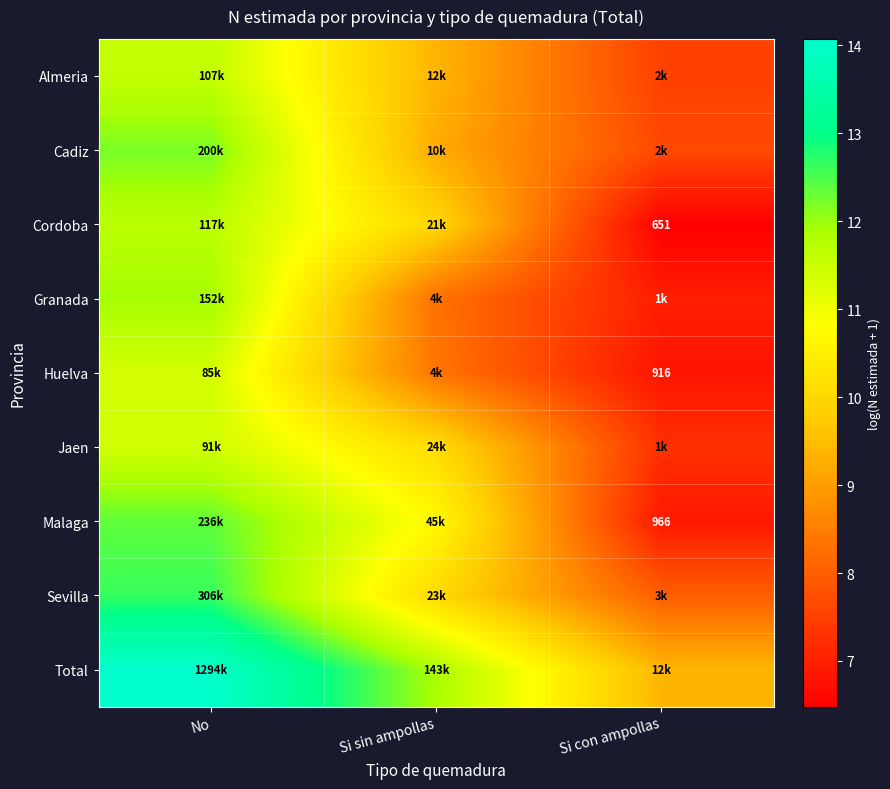

Rank the series by their maximum value, from highest to lowest.

Total, Sevilla, Malaga, Cadiz, Granada, Cordoba, Almeria, Jaen, Huelva